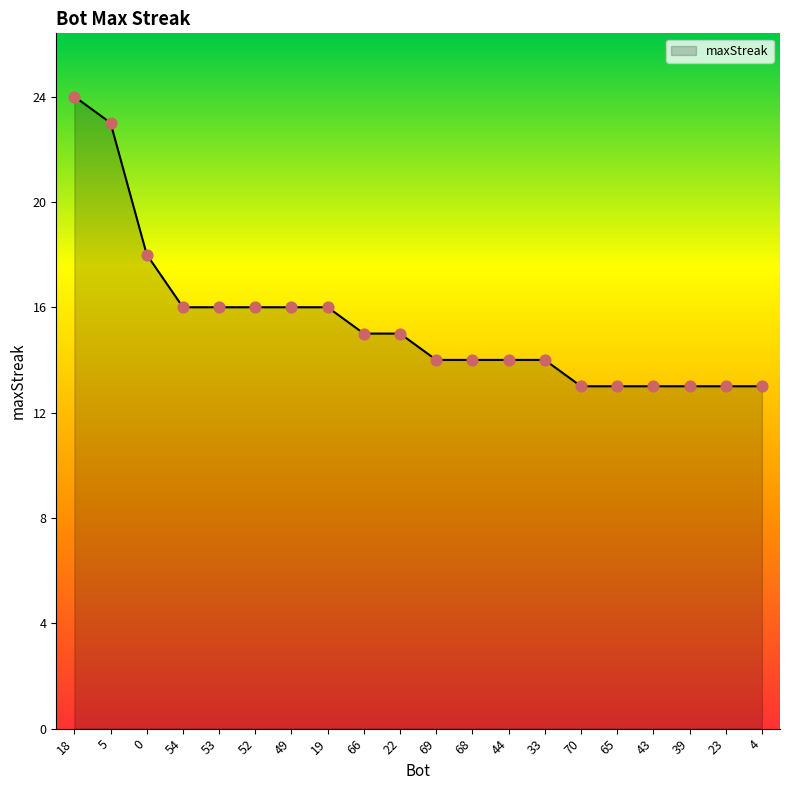

Approximately how many times larger is the value at 69 compared to 52?

0.9